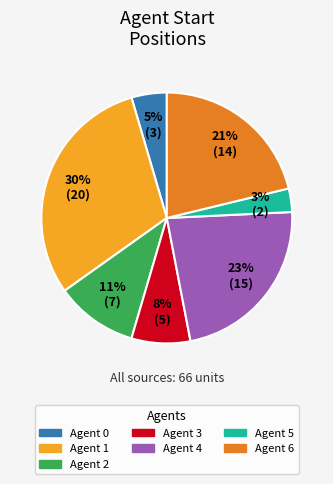

Is there a majority slice in this chart?

No